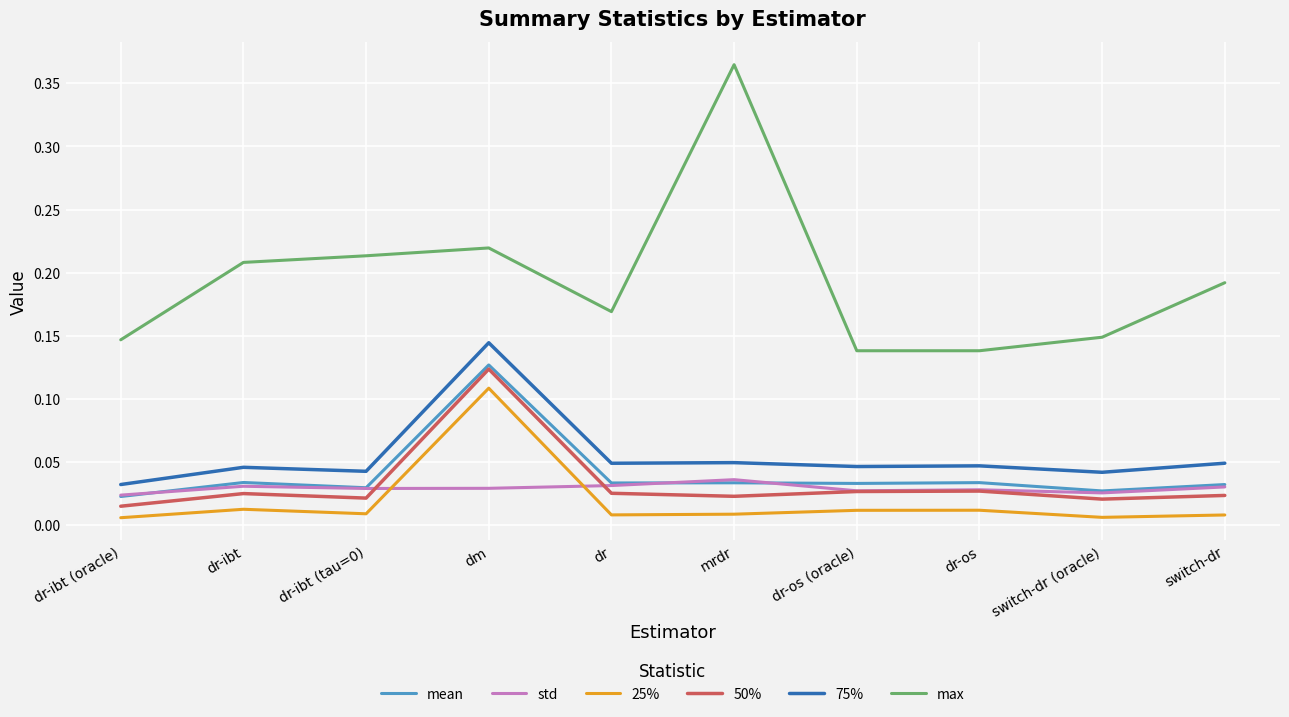

At which category does the chart reach its peak across all series?

mrdr